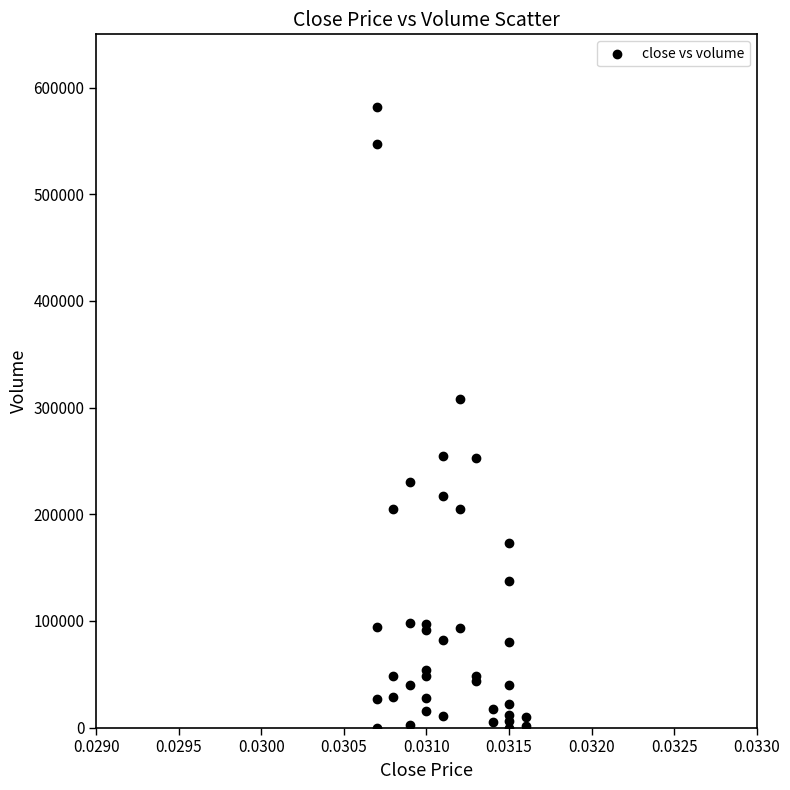

What Y value in the scatter plot is closest to 290734?

307888.5